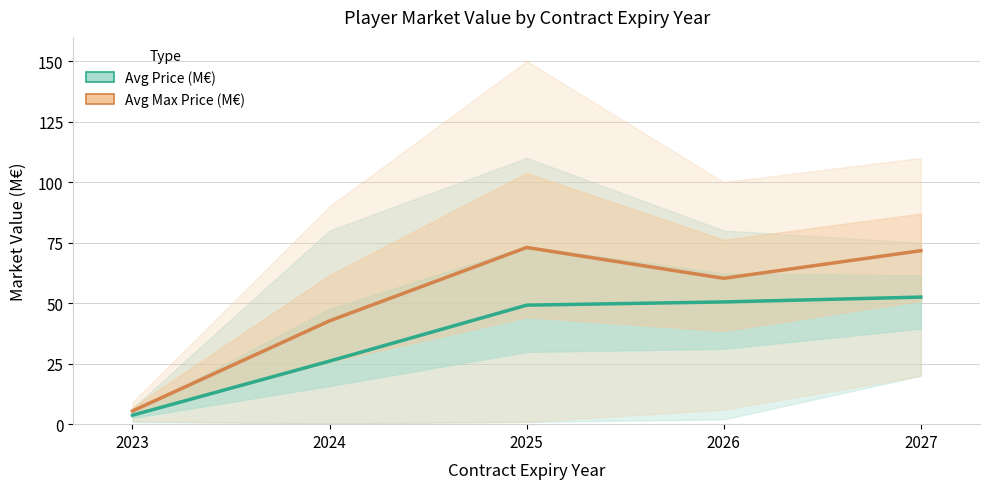

Reading right to left, what are all the values shown in this chart?

Avg Price (M€): 52.5	50.5	49.2	26.1	3.7
Avg Max Price (M€): 71.7	60.2	73.0	42.7	5.5